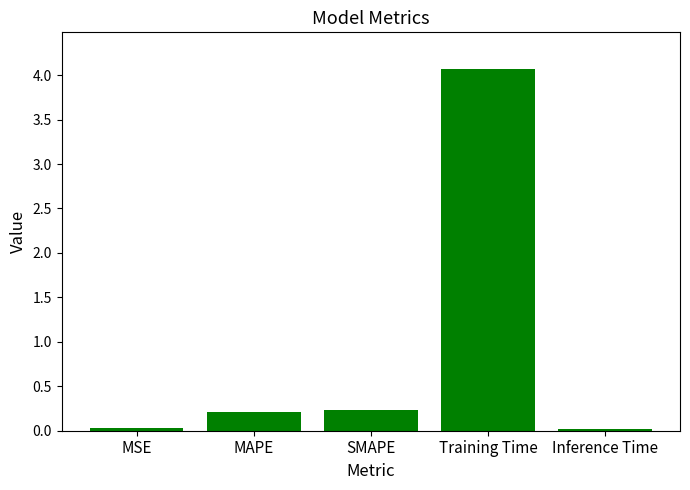

Which has a higher value, MSE or SMAPE?

SMAPE